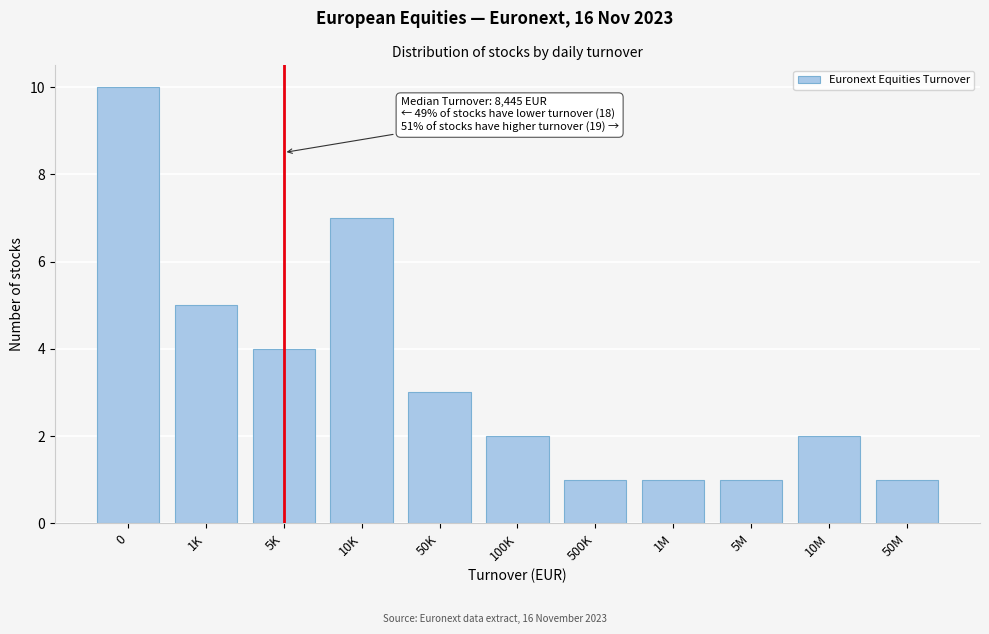

Reading left to right, what are all the values shown in this chart?

0=10	1K=5	5K=4	10K=7	50K=3	100K=2	500K=1	1M=1	5M=1	10M=2	50M=1